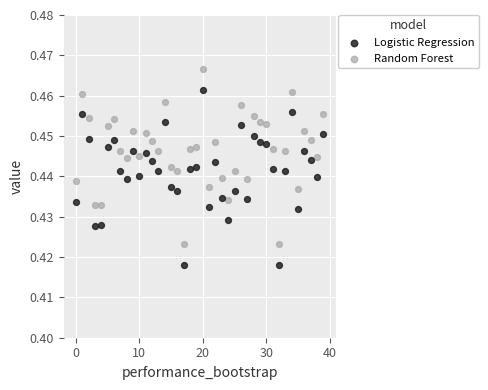

What are all the series names shown in the legend?

Logistic Regression, Random Forest